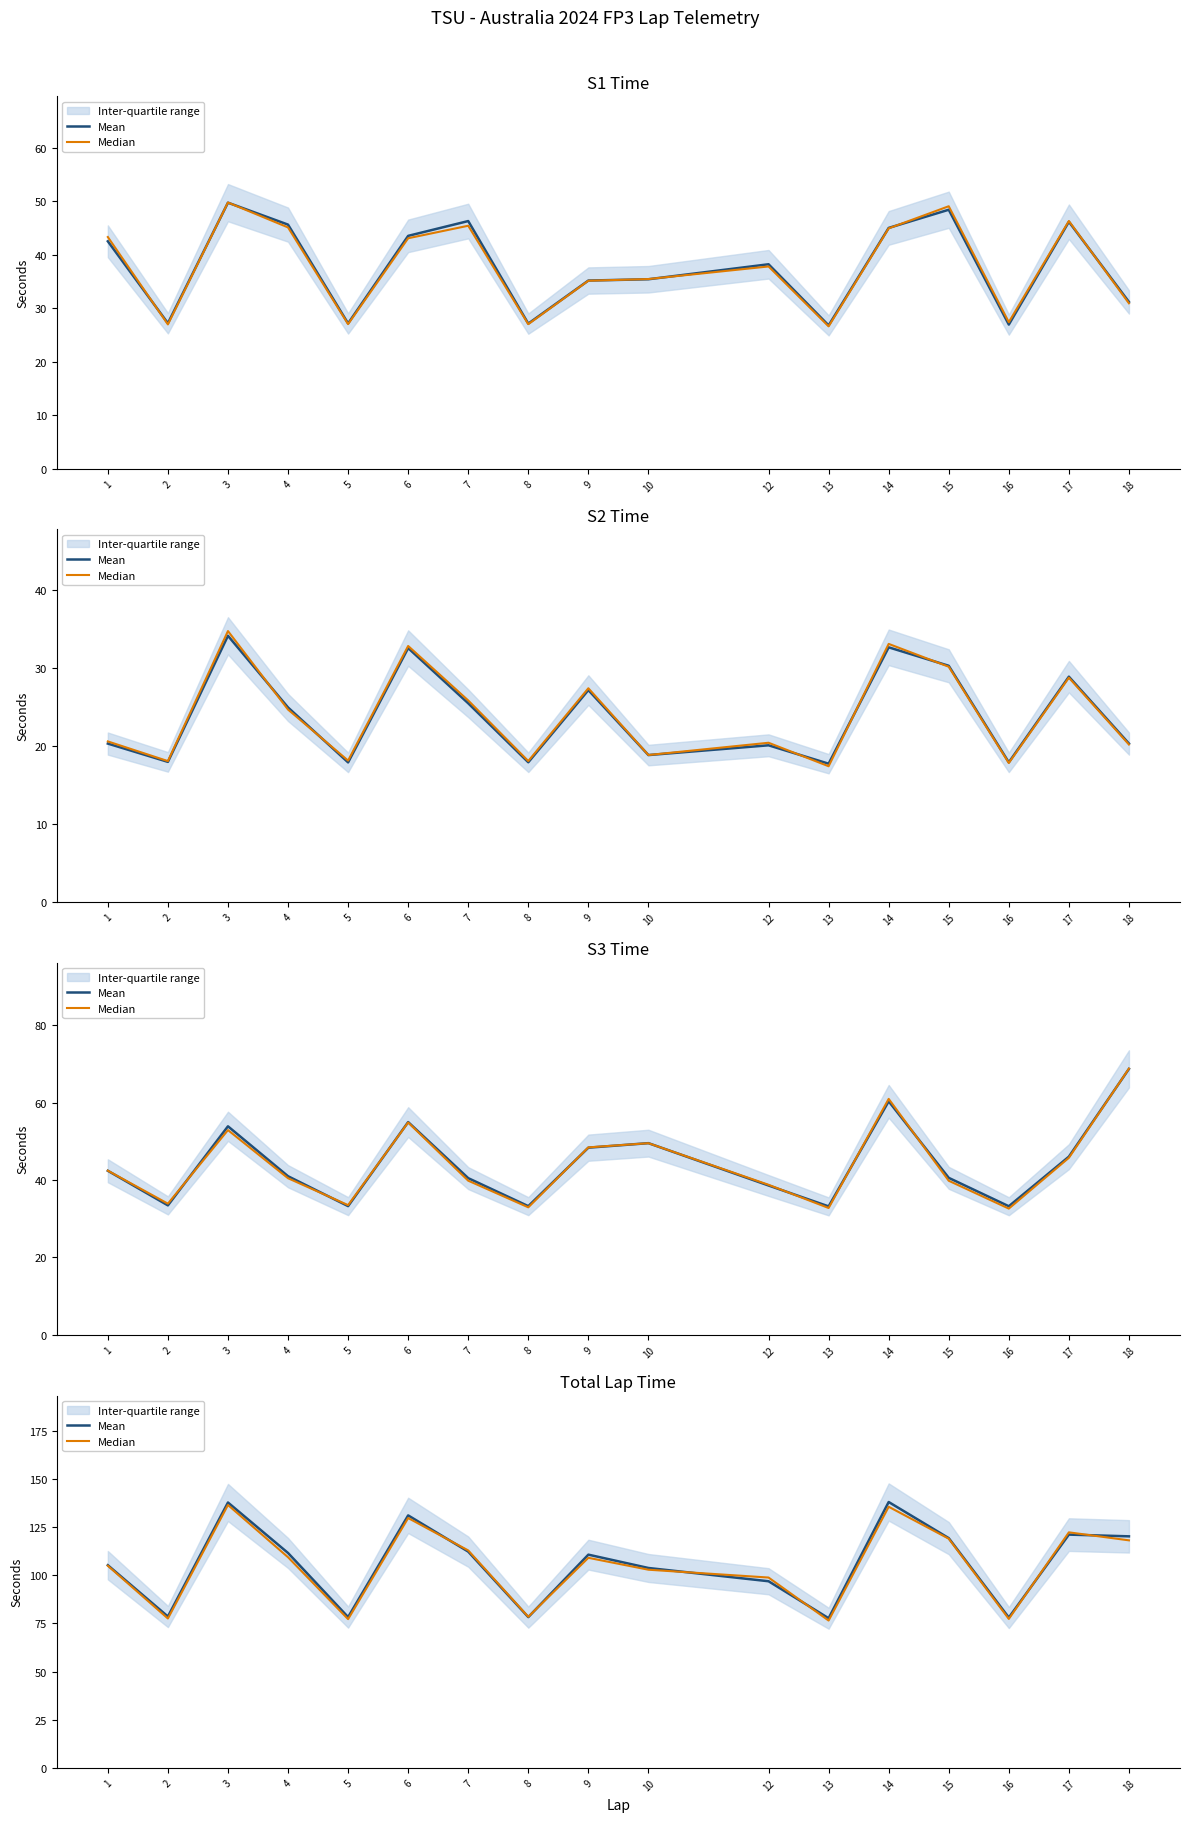

Rank the series at 3 from lowest to highest value.

Median, Mean